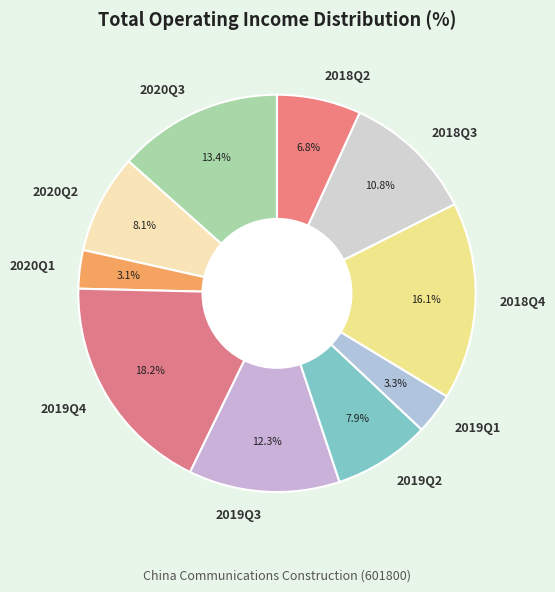

Is it true that 2020Q2 is 8% of the pie?

True